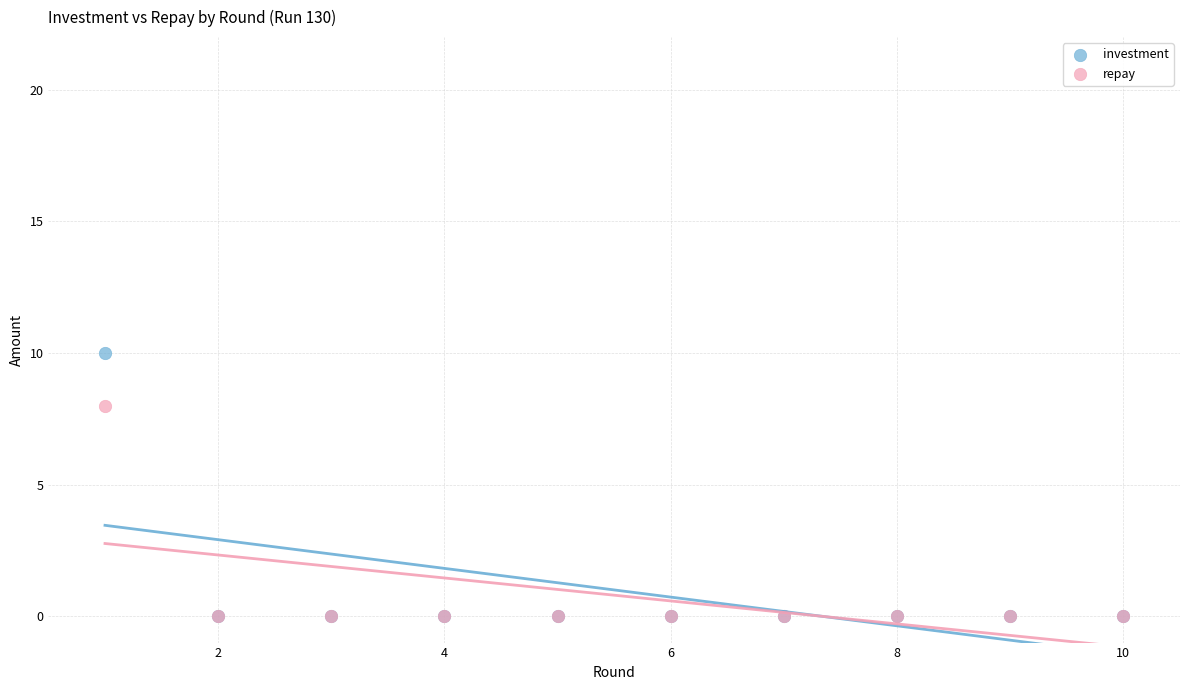

What are all the series names shown in the legend?

investment, repay